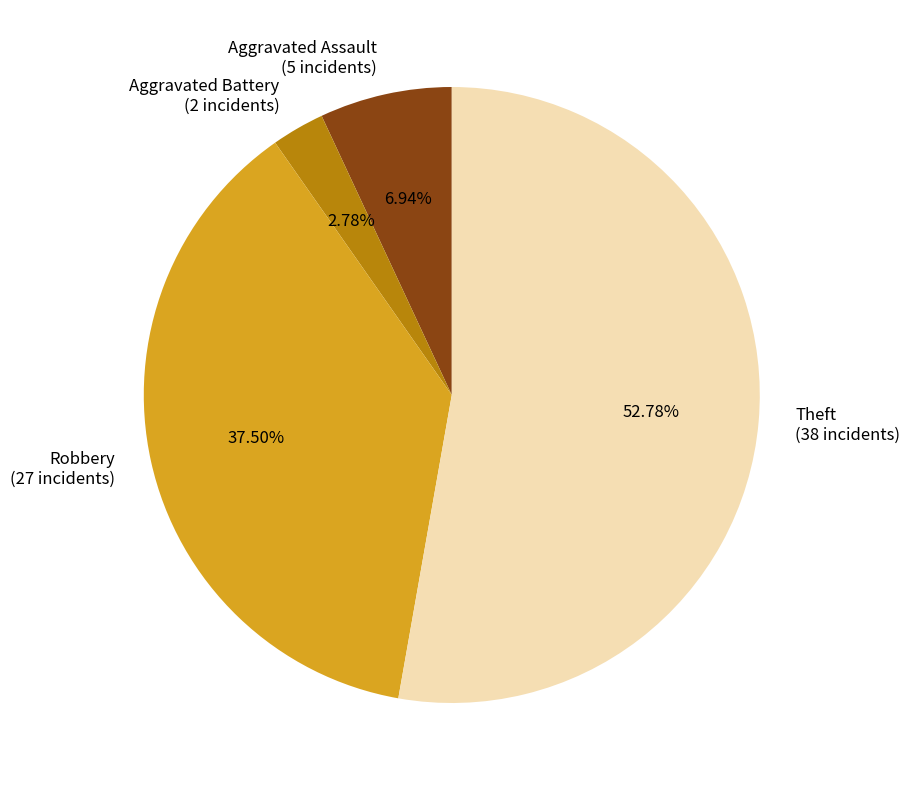

To the nearest percent, what is the difference between the largest and smallest slice percentages?

50%